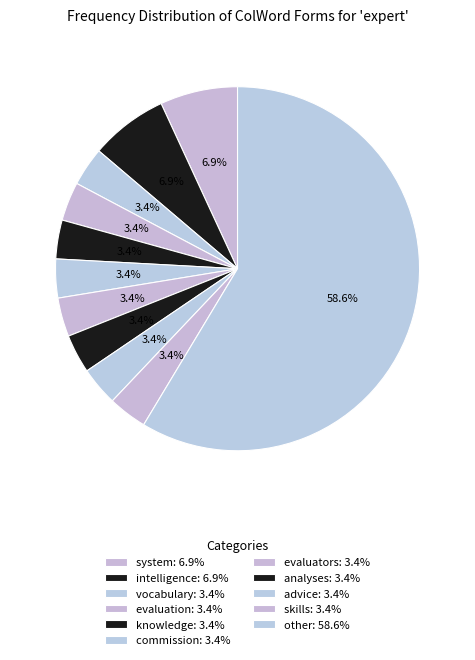

How many slices are in this pie chart?

11